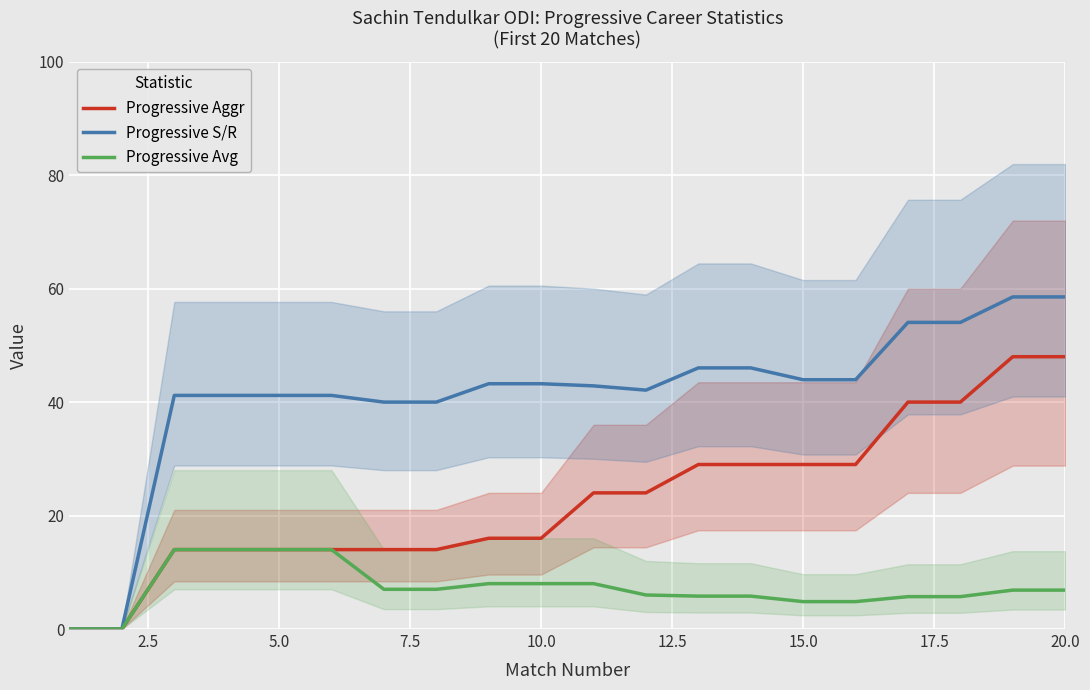

What is the difference between the Progressive S/R values at 16 and 10?

11.2